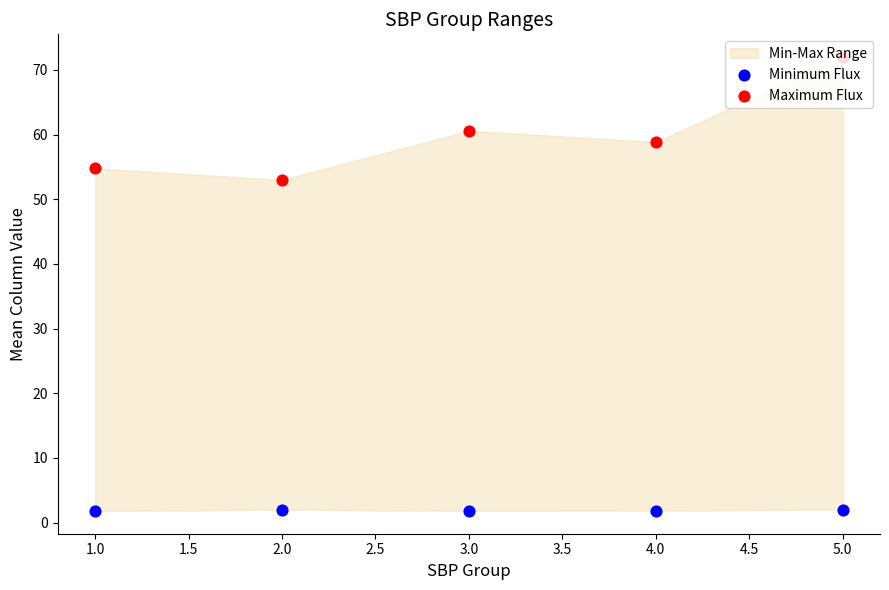

At how many categories does at least one series exceed 23?

5